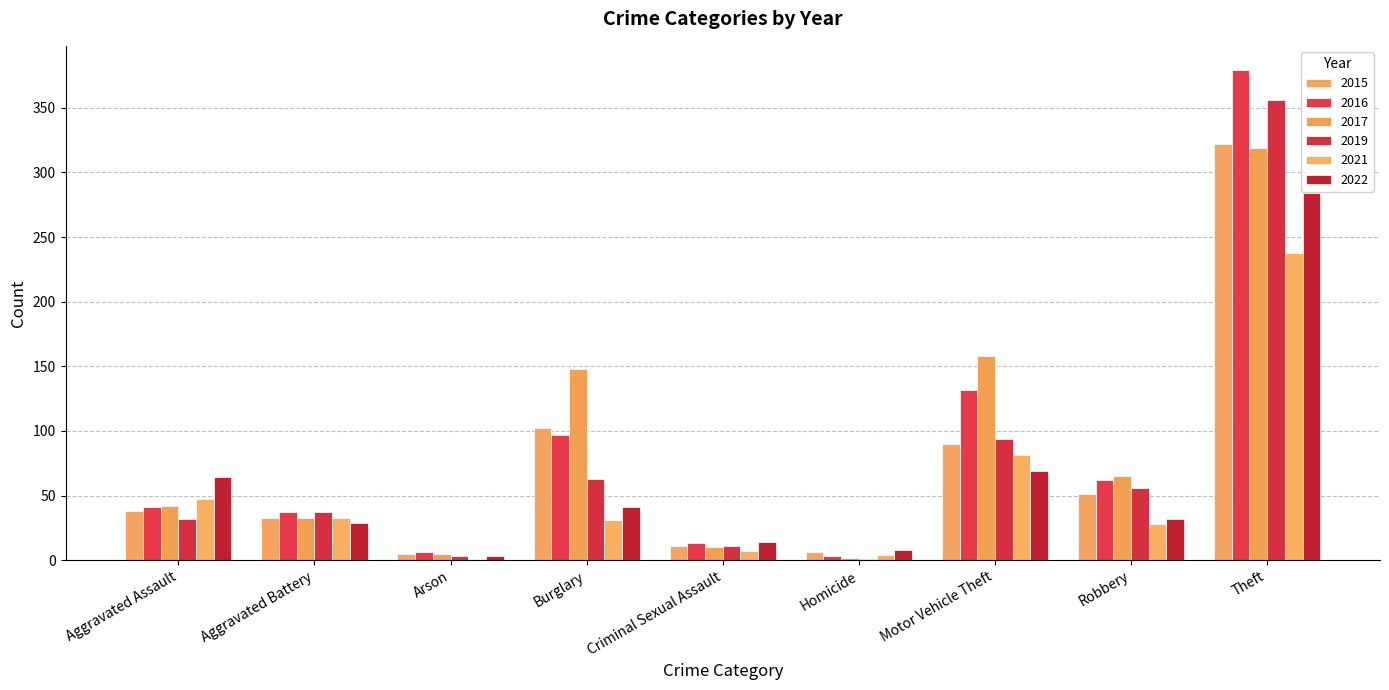

Which series has the largest range (max minus min)?

2016